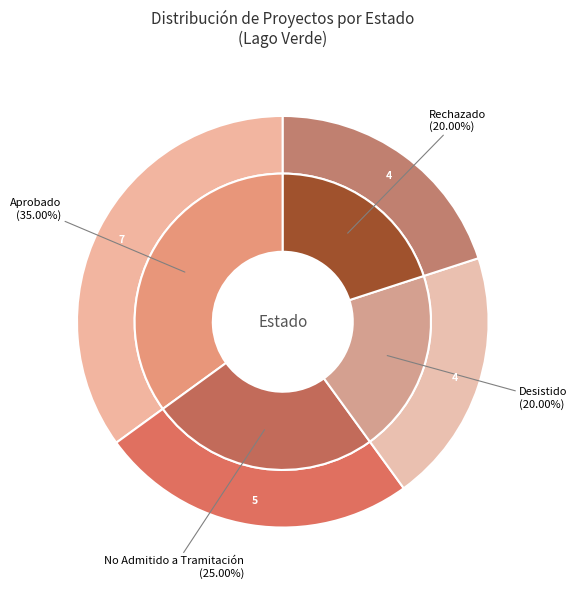

What is the largest slice in the pie chart?

Aprobado